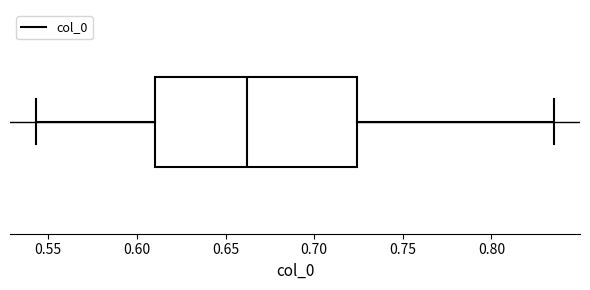

Where is the right edge of the box on the x-axis? The values are not printed on the chart, so give them approximately, as read against the axis.

0.725